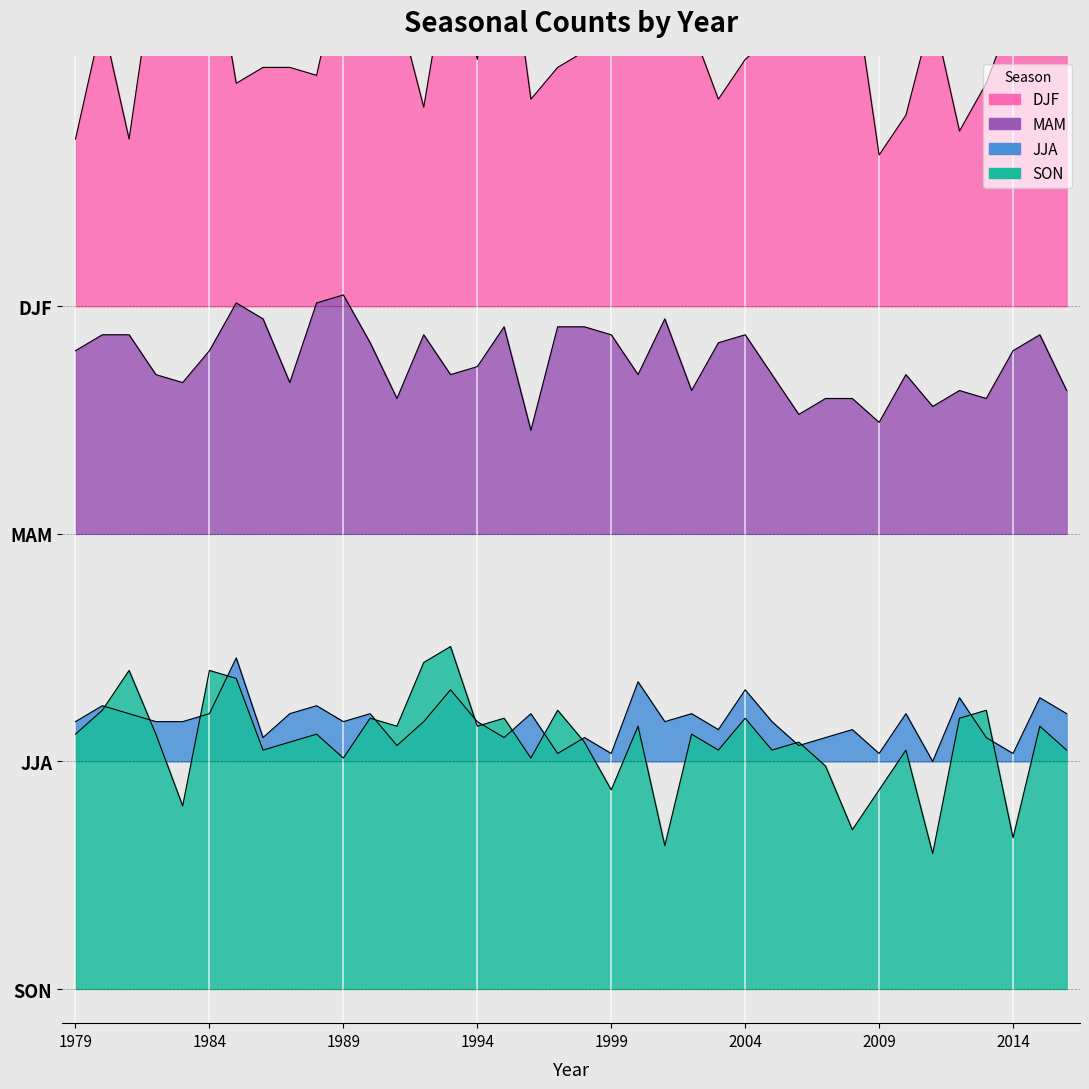

The value of JJA at 1994 is 1.2. True or false?

True